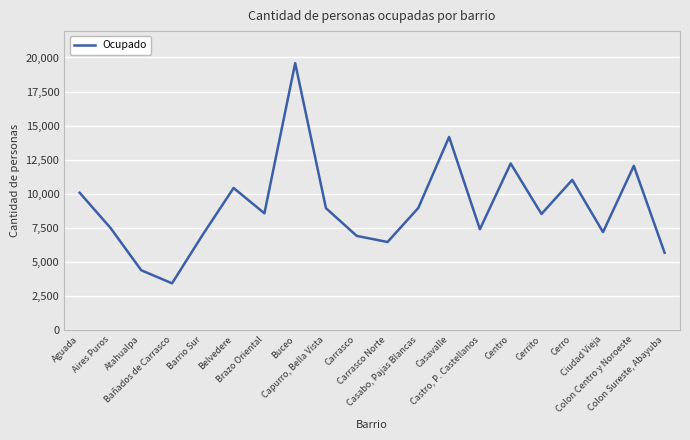

What is the approximate value at Casabo, Pajas Blancas?

8966